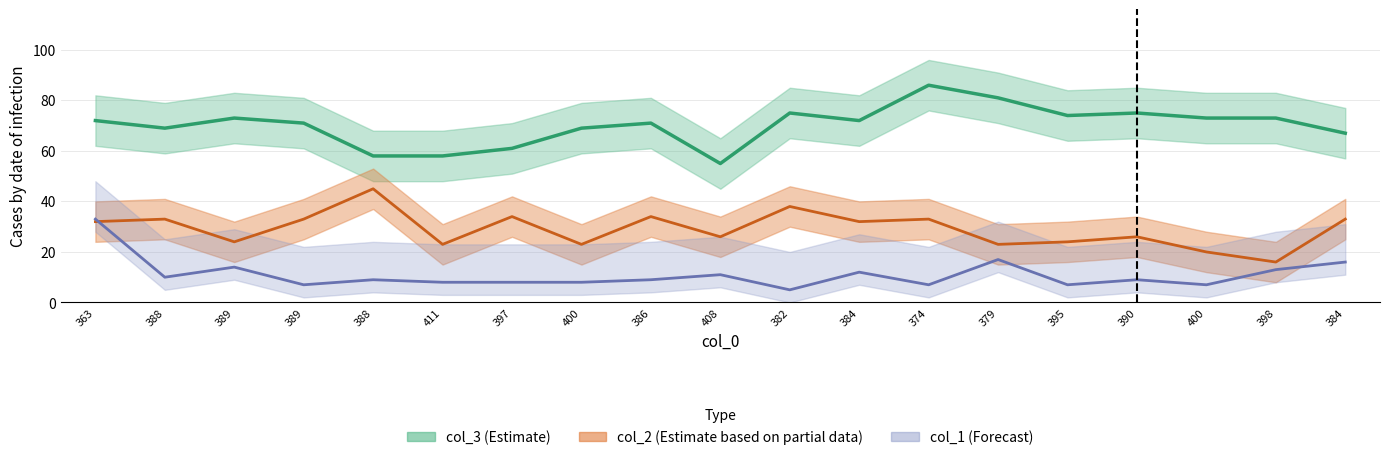

True or false: col_3 and col_2 cross at least once.

False